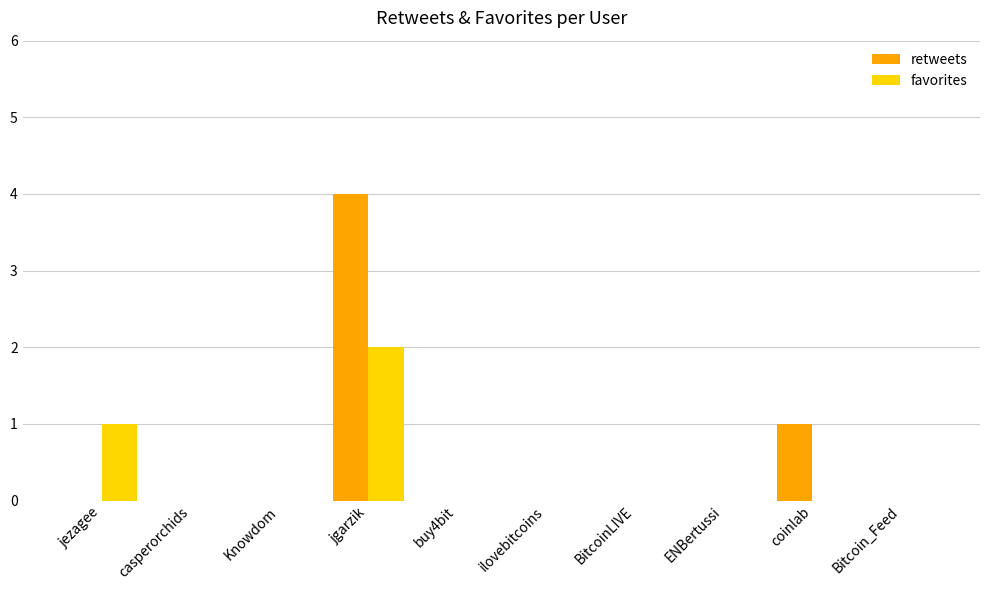

Is the value of favorites at jgarzik greater than the value of retweets at jgarzik?

No